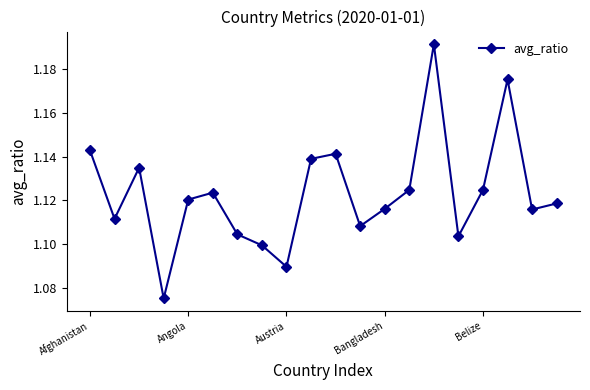

How many interior local peaks (higher than both neighbors) does the data have?

5